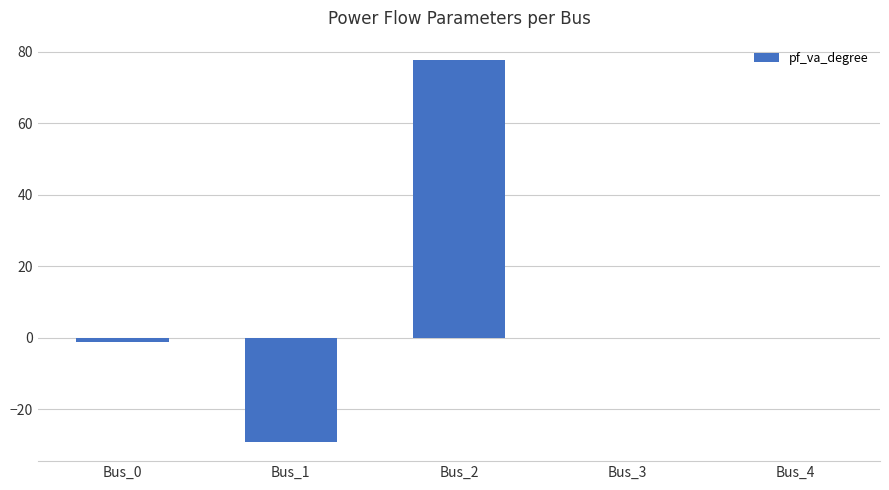

Is it true that the value at Bus_1 is -29.2?

True